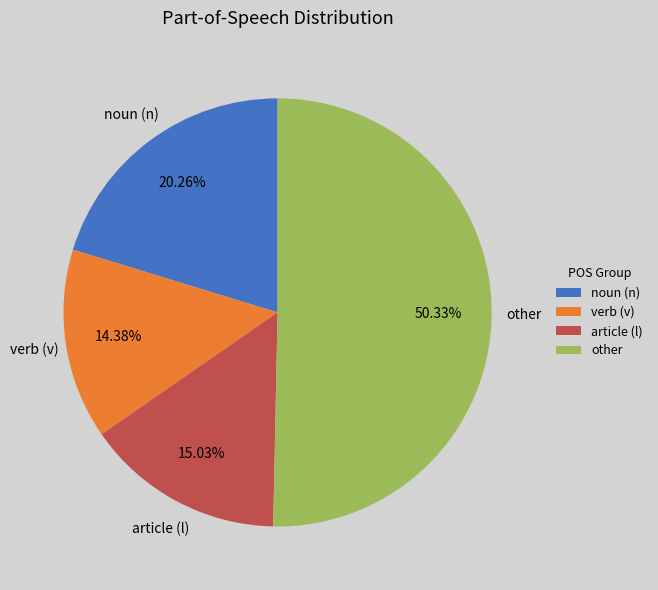

Which slice is the smallest?

verb (v)